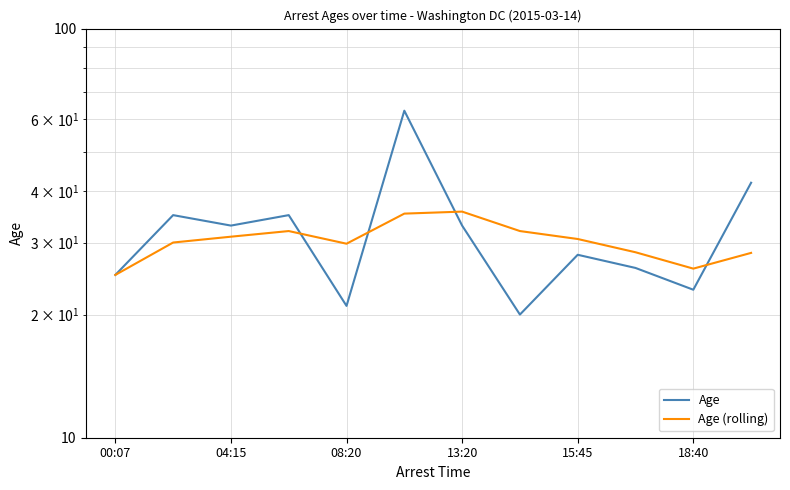

What is the maximum value shown in the chart?

63.0